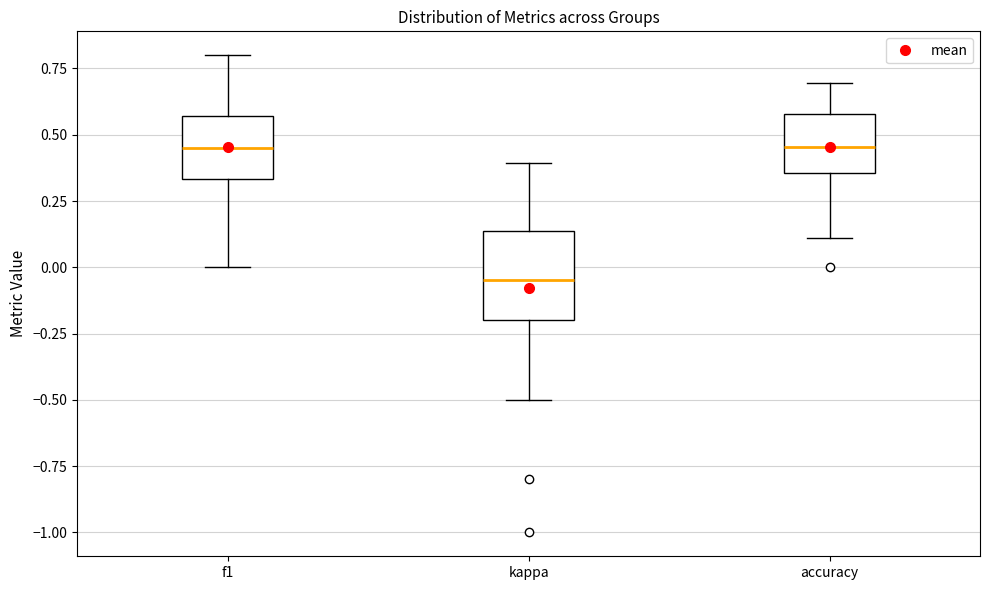

Where does the lower whisker of the box for accuracy end on the y-axis? The values are not printed on the chart, so give them approximately, as read against the axis.

0.10